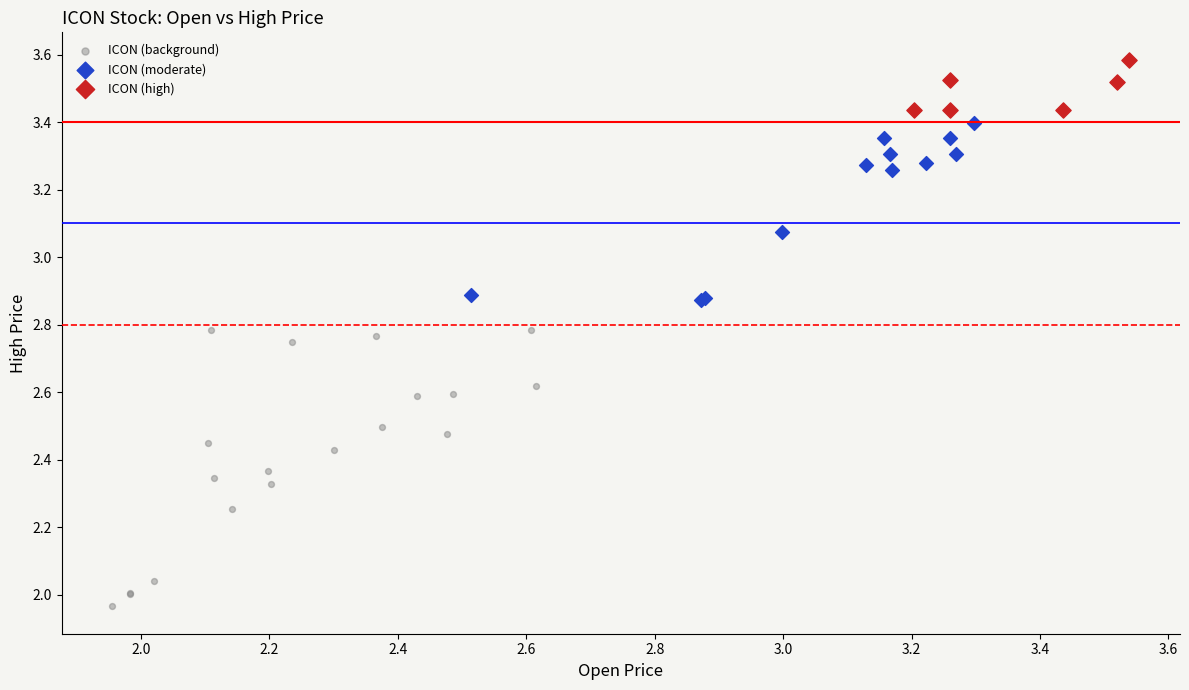

Which series has the largest Y range (max minus min)?

ICON (background)